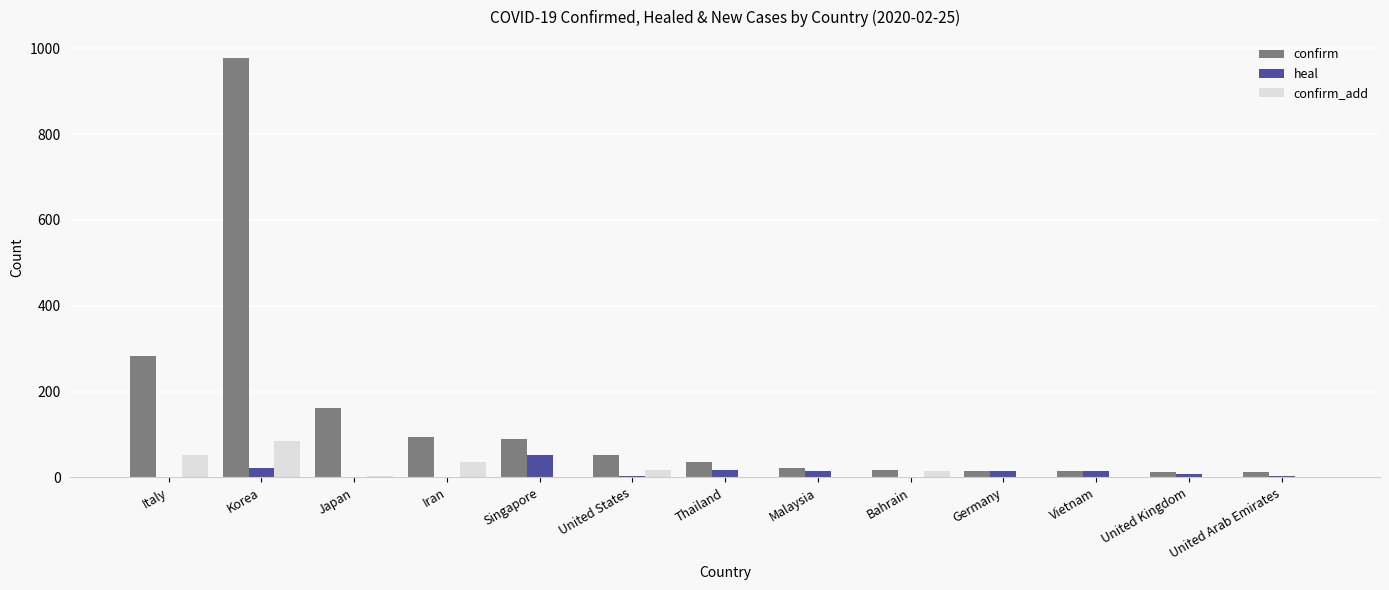

Read the confirm_add value at United States.

18